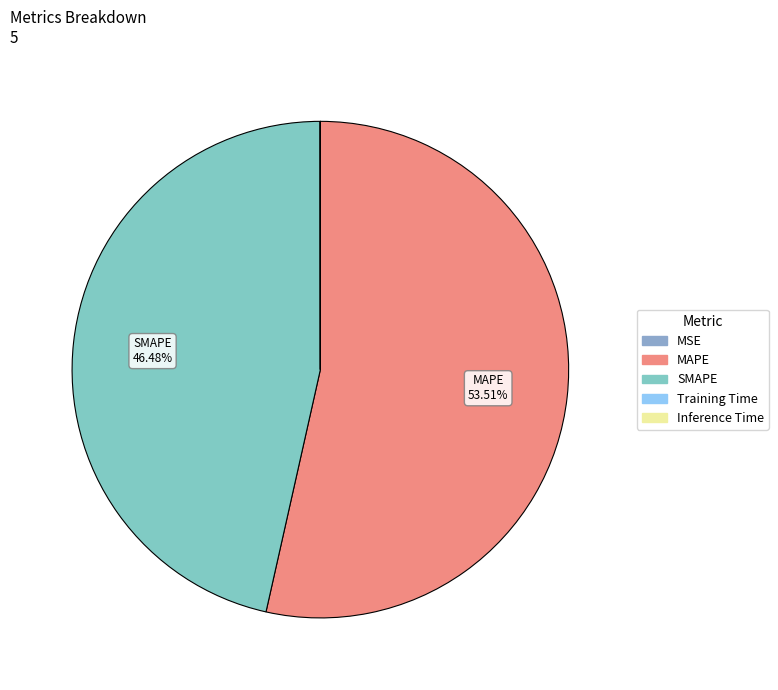

What percentage is the SMAPE slice, to the nearest percent?

46%